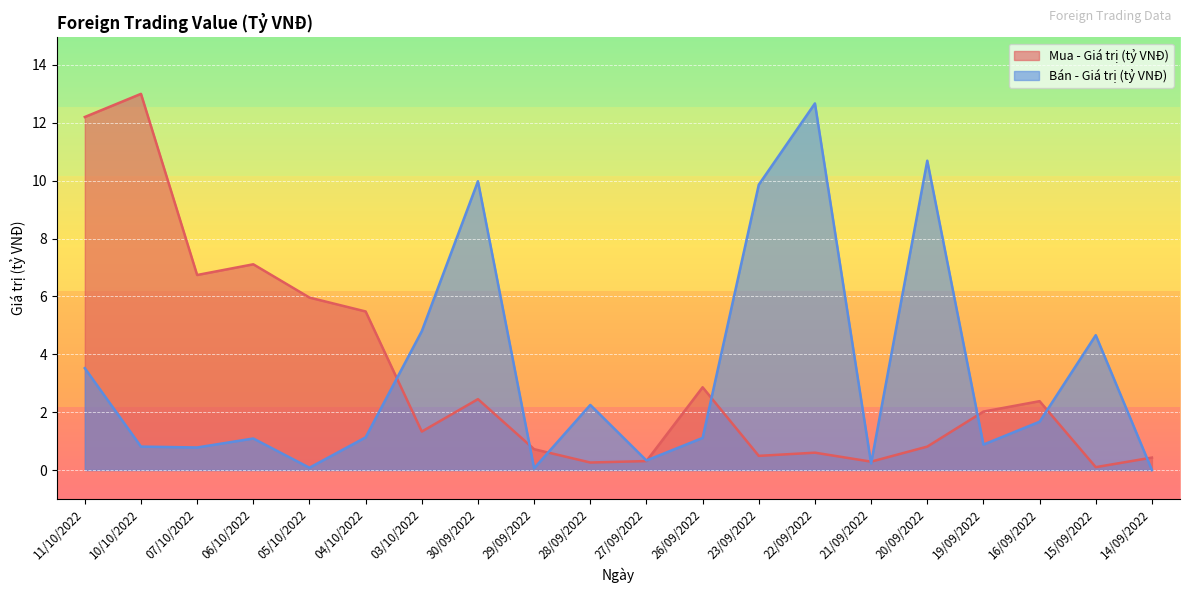

Does the chart display data point markers on the line(s)?

No